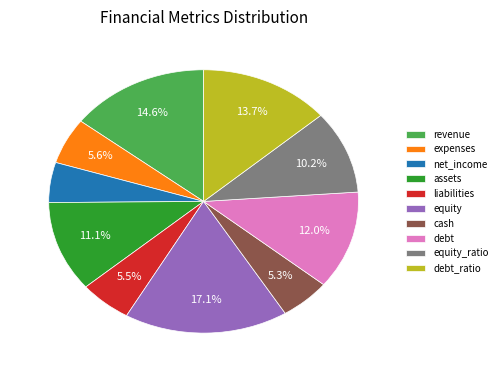

To the nearest percent, what is the combined percentage of expenses and assets?

17%